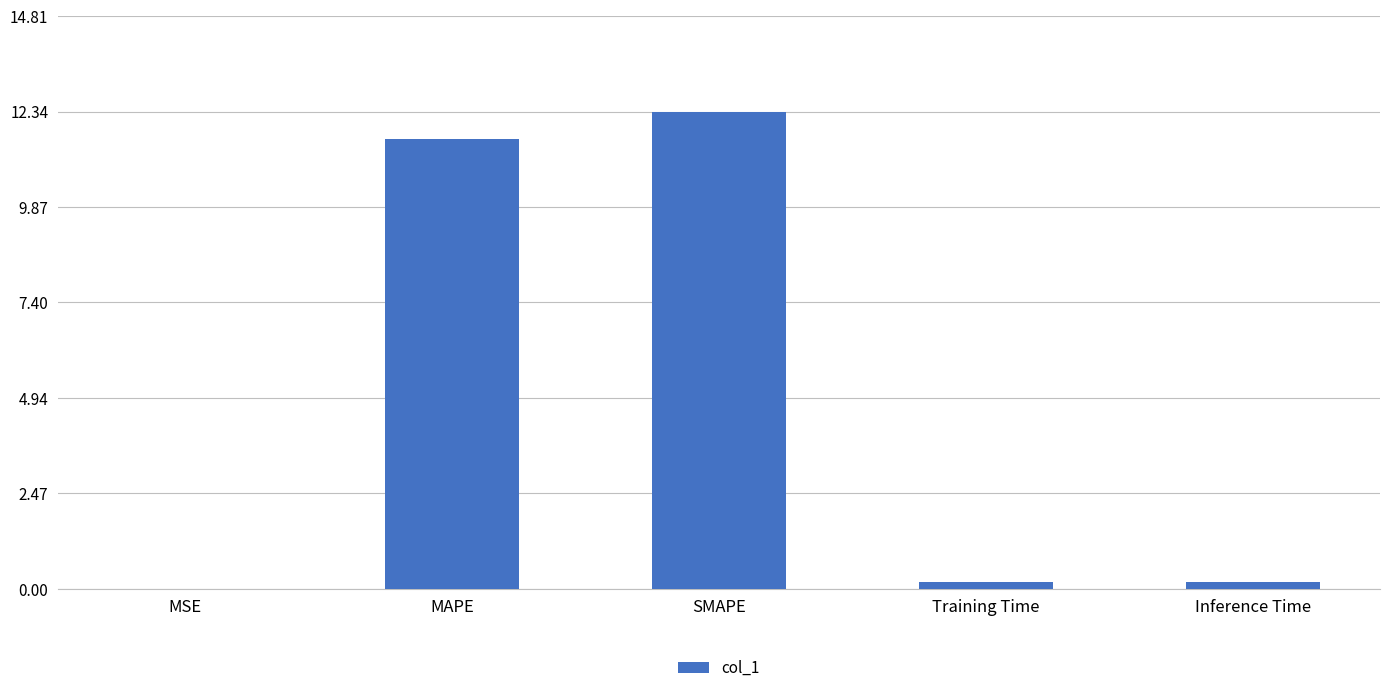

Are the bars horizontal?

No